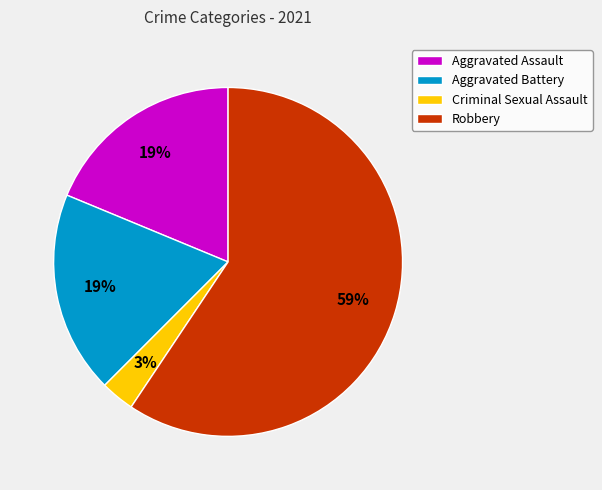

Do Robbery and Aggravated Assault together represent more than half of the pie?

Yes